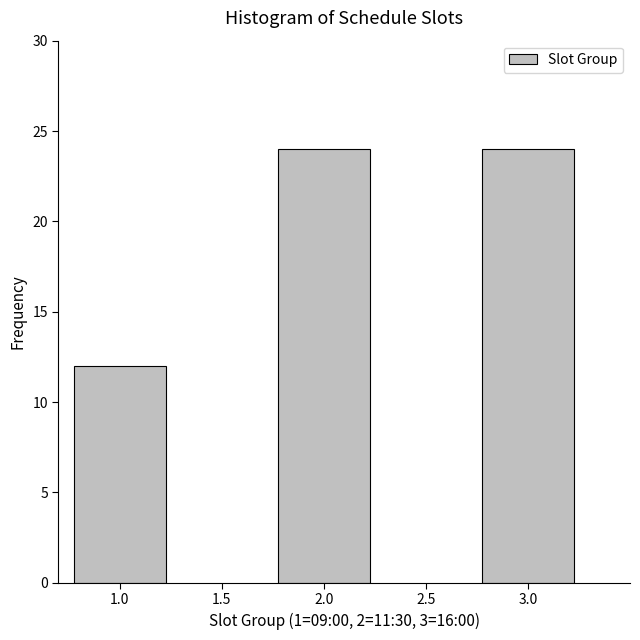

Reading right to left, what are all the values shown in this chart?

3.0=24	2.0=24	1.0=12